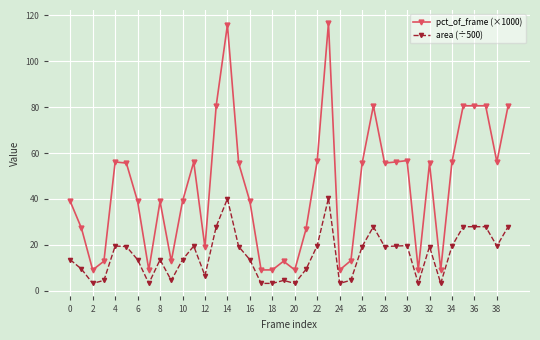

Does the chart have visible grid lines?

Yes